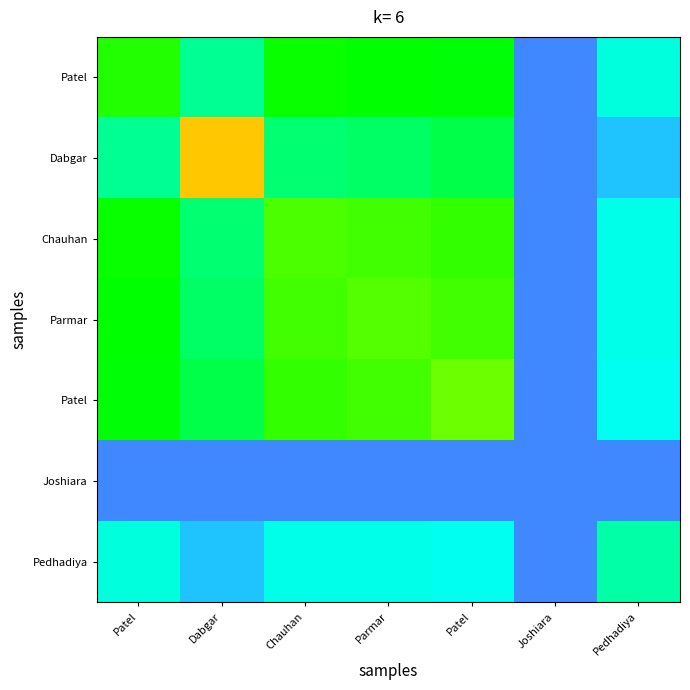

Which label corresponds to the largest value in the chart?

Dabgar